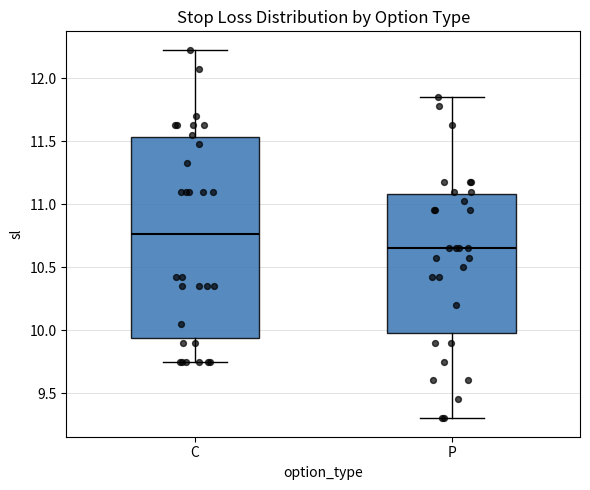

Where does the median line of the box for P sit on the y-axis? The values are not printed on the chart, so give them approximately, as read against the axis.

10.65